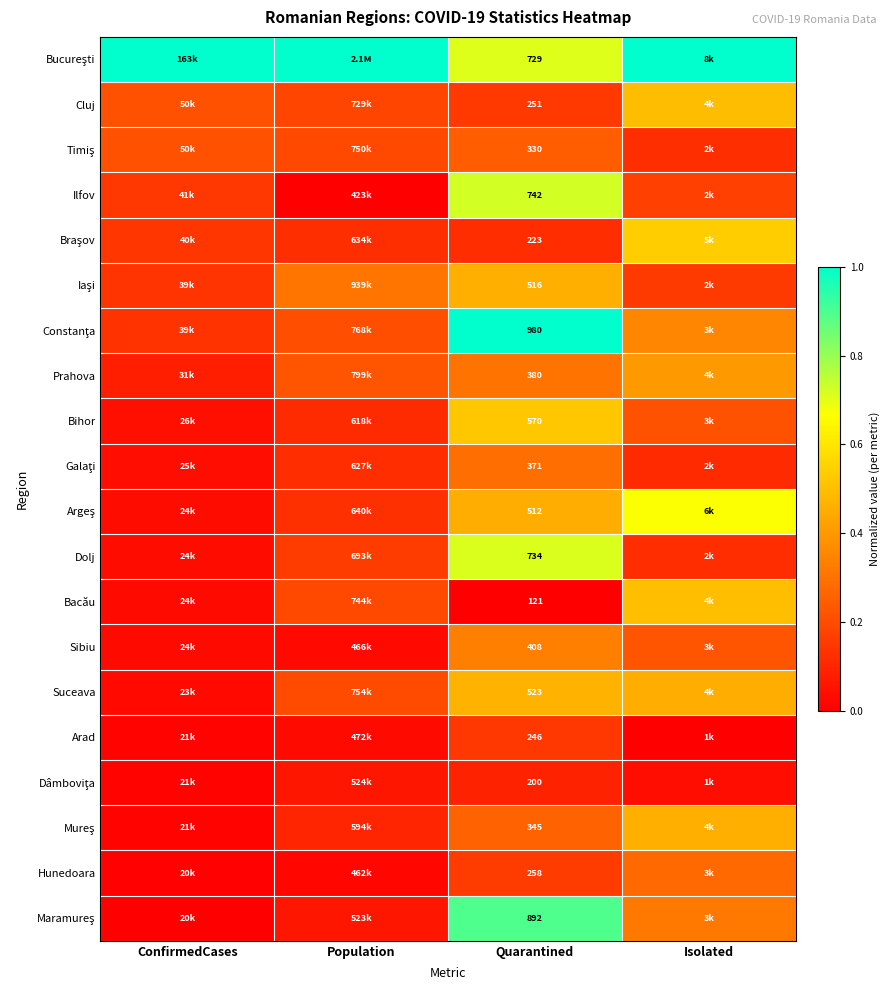

What is the spread (max minus min) of values at Quarantined?

859.0